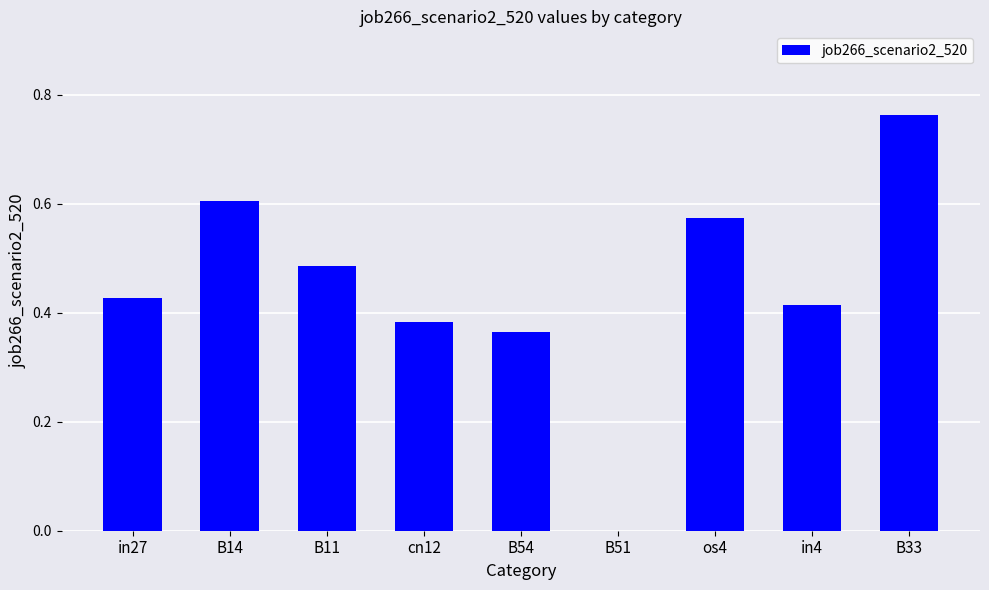

At which category does the chart reach its peak across all series?

B33